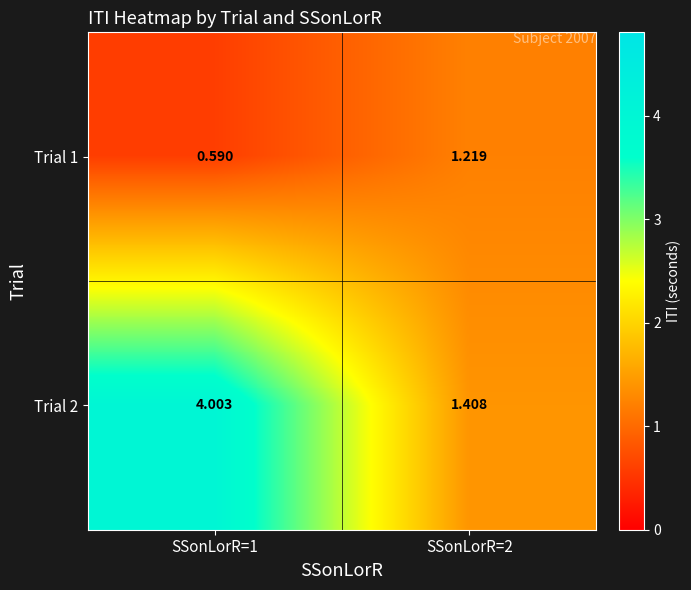

Is the value of Trial 2 at SSonLorR=1 greater than the value of Trial 1 at SSonLorR=1?

Yes